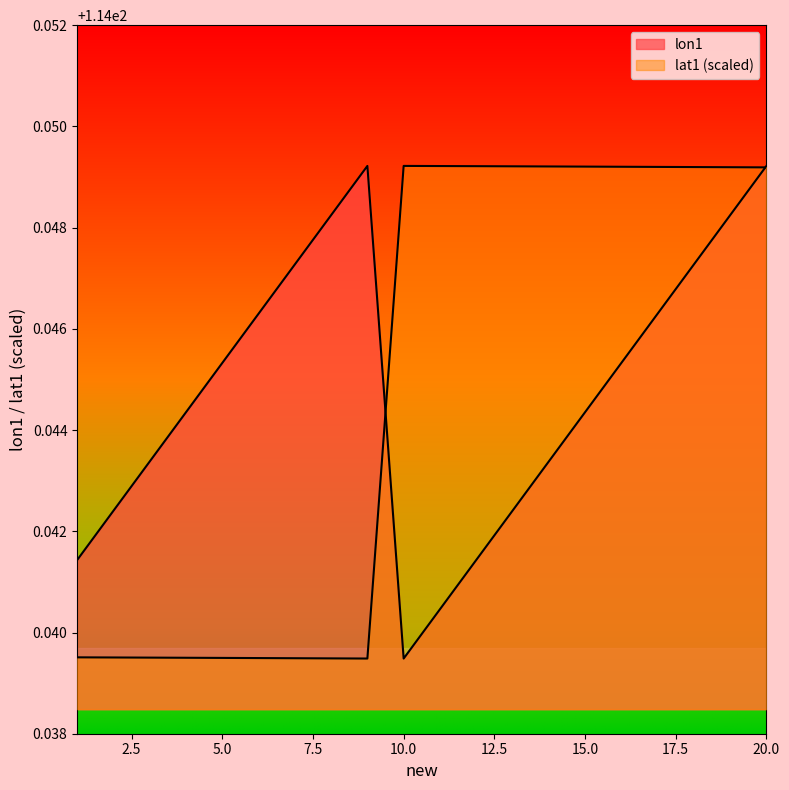

True or false: lat1 and lon1 cross at least once.

True